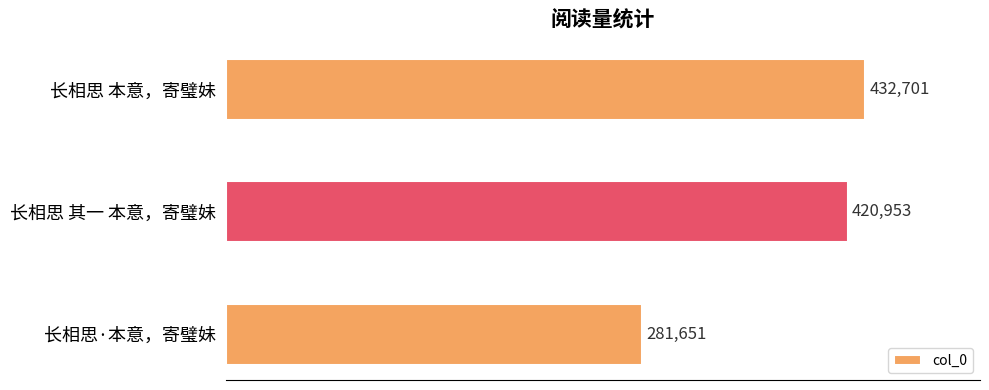

True or false: the data shows 420953 at 长相思 其一 本意，寄璧妹.

True